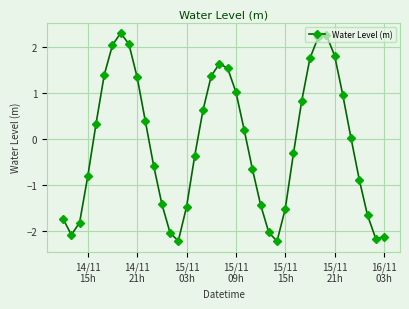

What is the minimum value shown in the chart?

-2.2